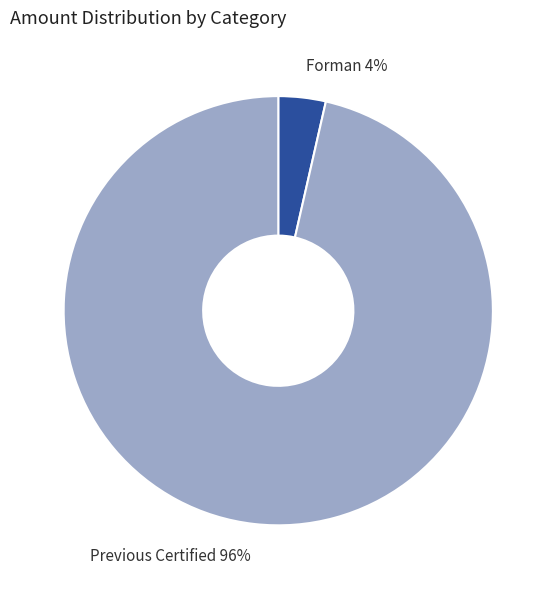

To the nearest percent, what is the average slice percentage?

50%